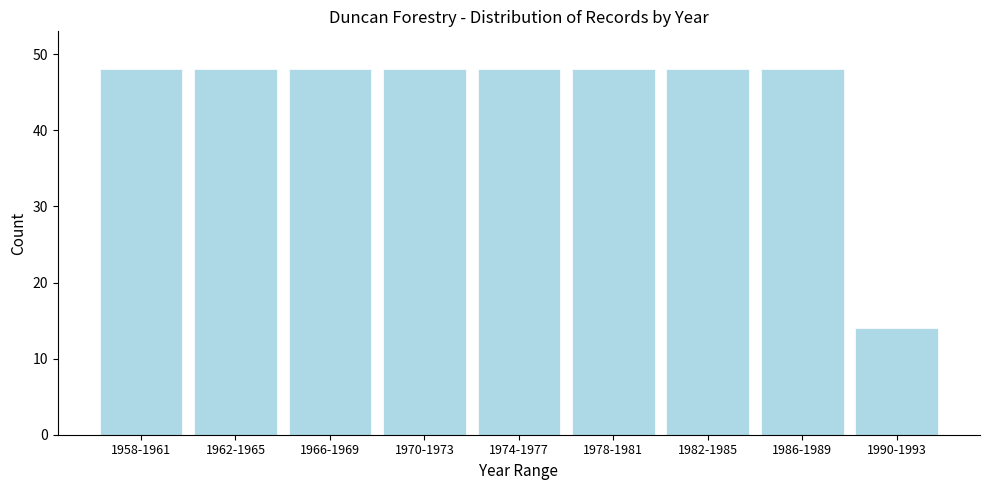

Reading left to right, transcribe all the data shown in this chart.

1958-1961=48	1962-1965=48	1966-1969=48	1970-1973=48	1974-1977=48	1978-1981=48	1982-1985=48	1986-1989=48	1990-1993=14